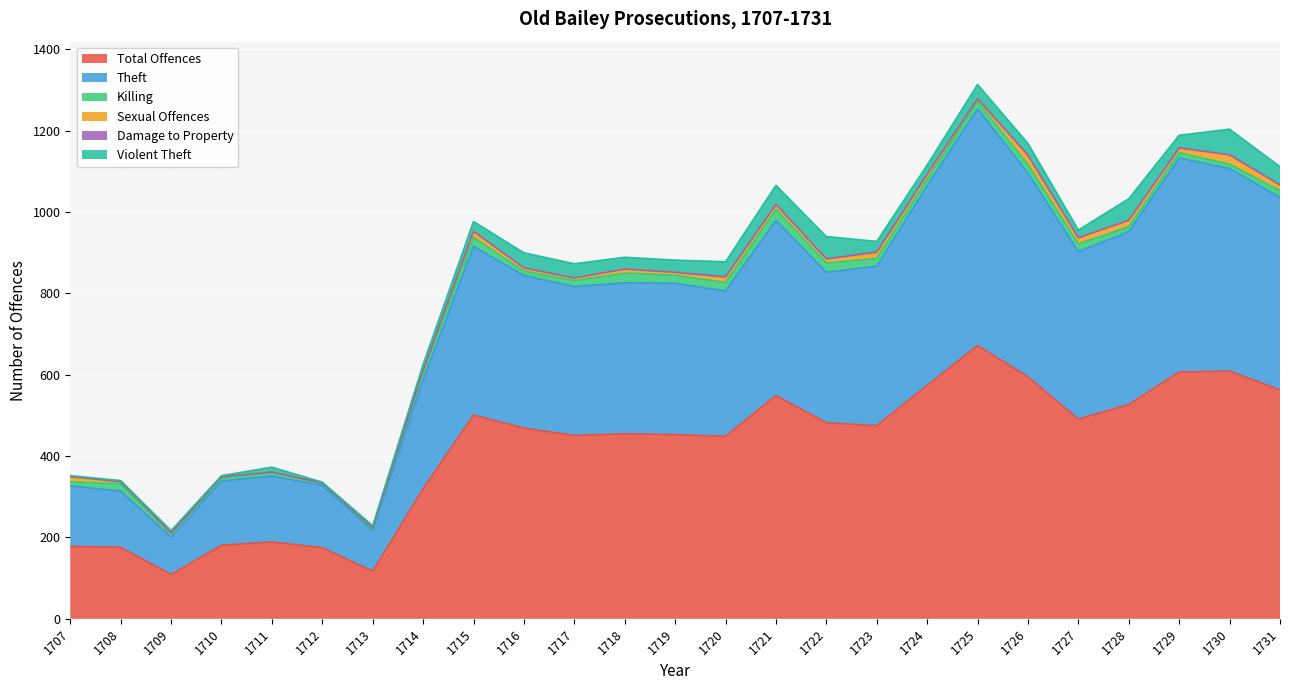

At 1729, list the series in order from smallest to largest.

Damage to Property, Sexual Offences, Killing, Violent Theft, Theft, Total Offences